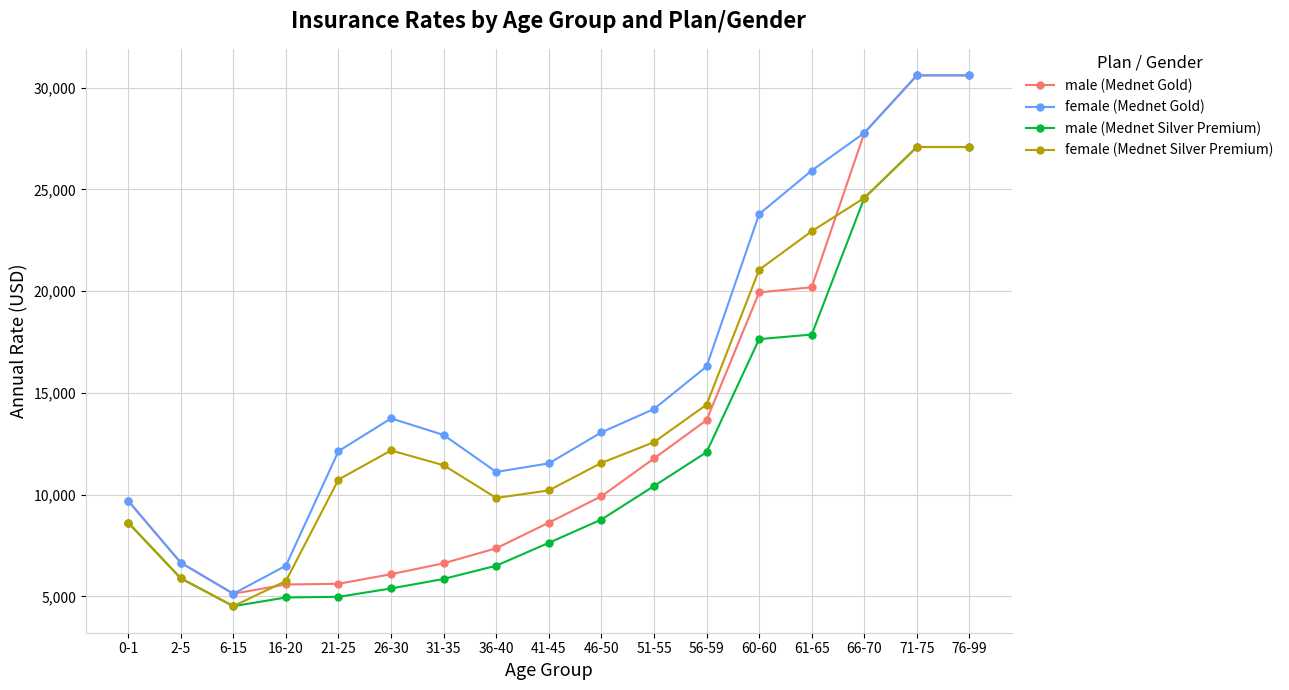

True or false: male (Mednet Silver Premium) and female (Mednet Gold) intersect in this chart.

False